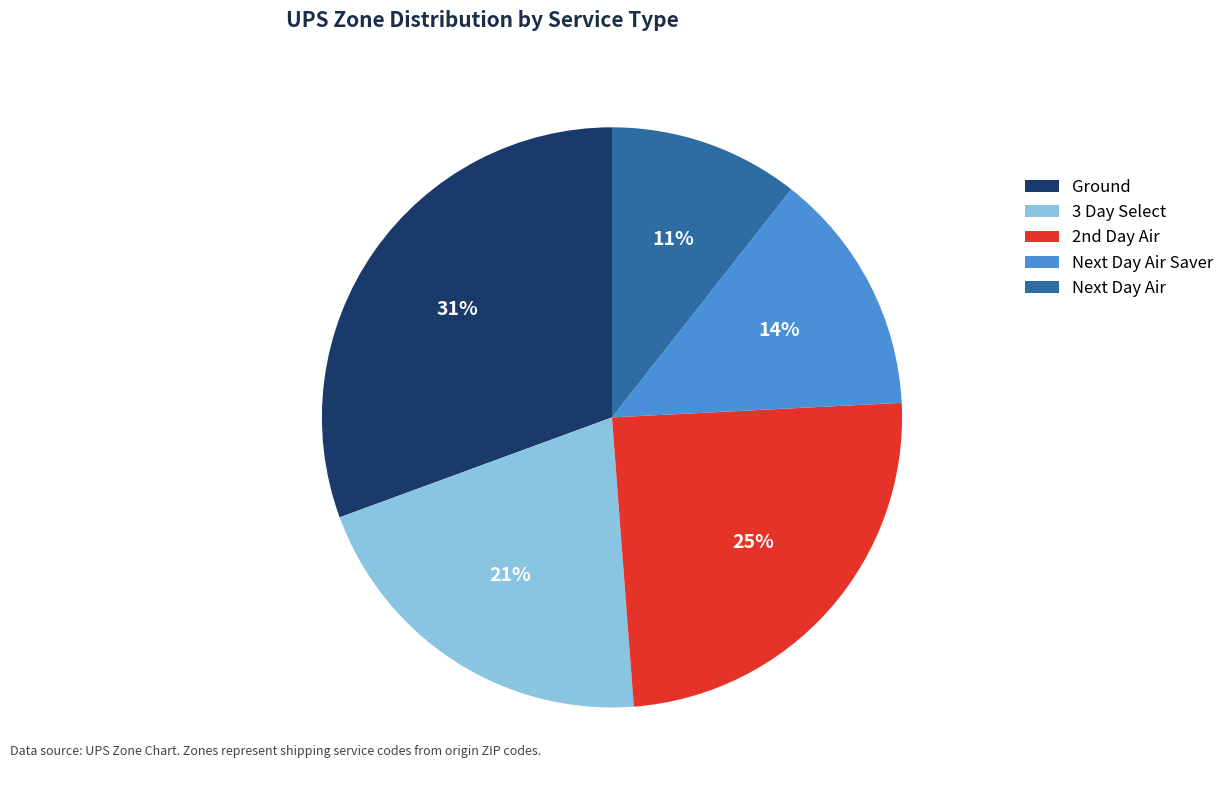

Is there a majority slice in this chart?

No